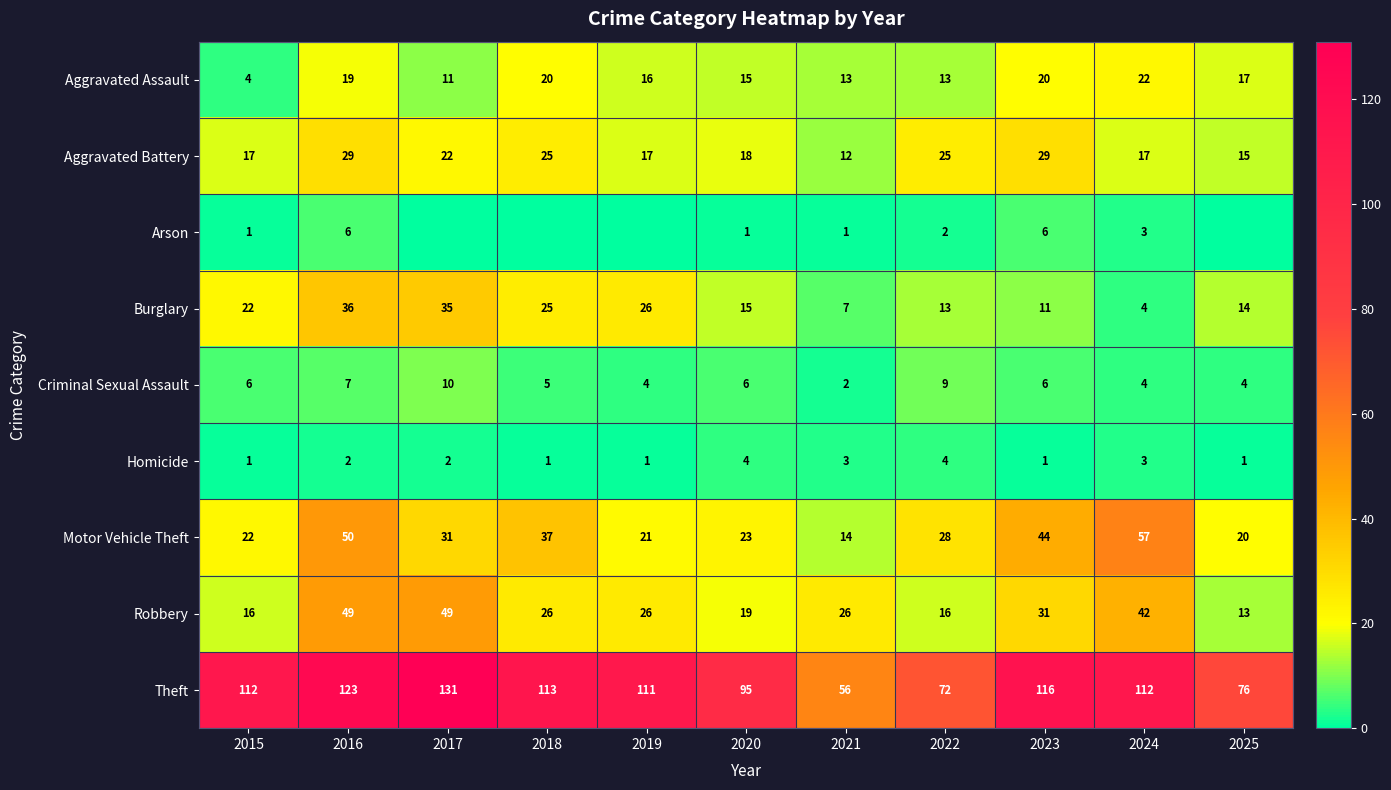

What is the minimum value for Homicide?

1